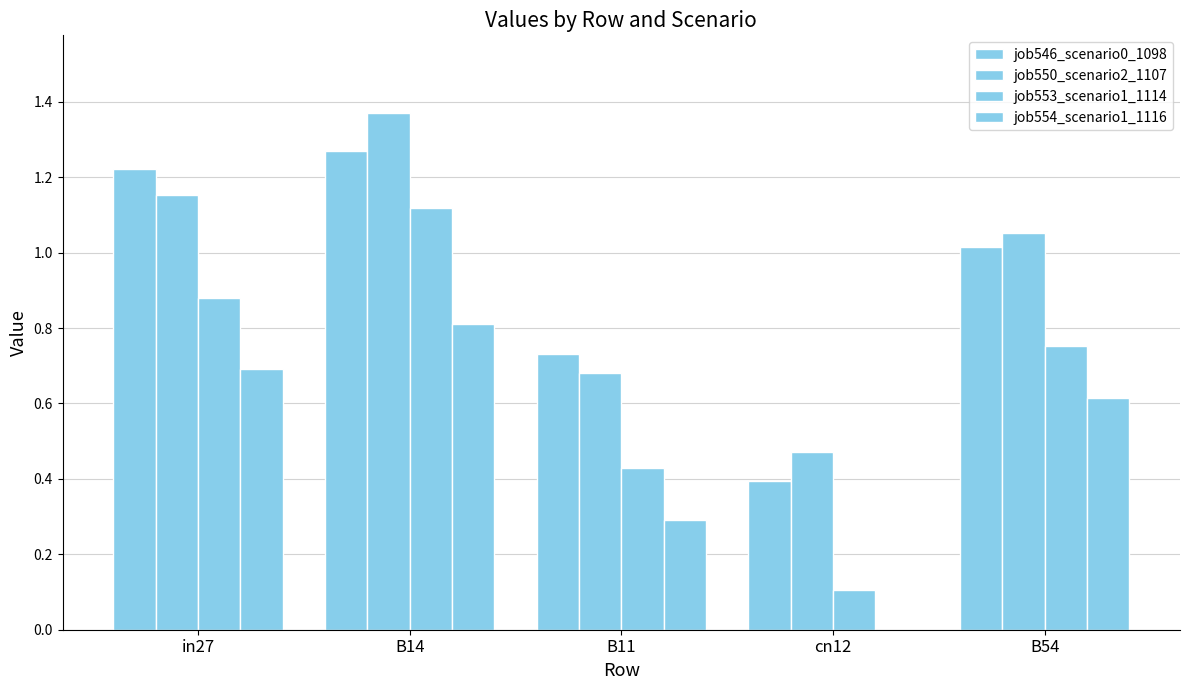

How many data points in job550_scenario2_1107 are above 1?

3